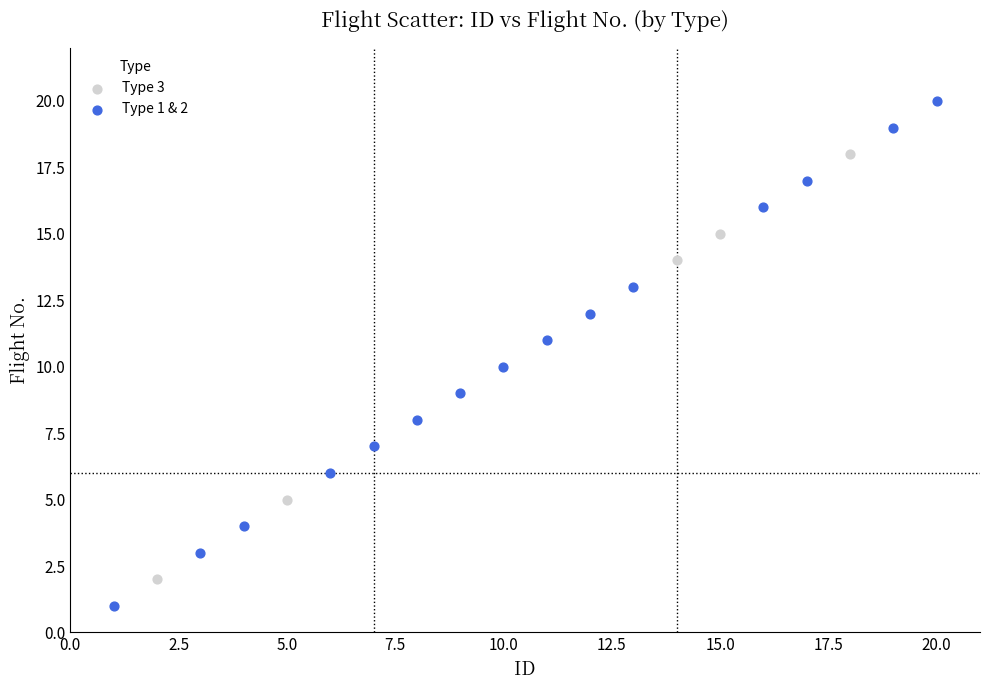

Which series contains the highest Y value?

Type 1 & 2